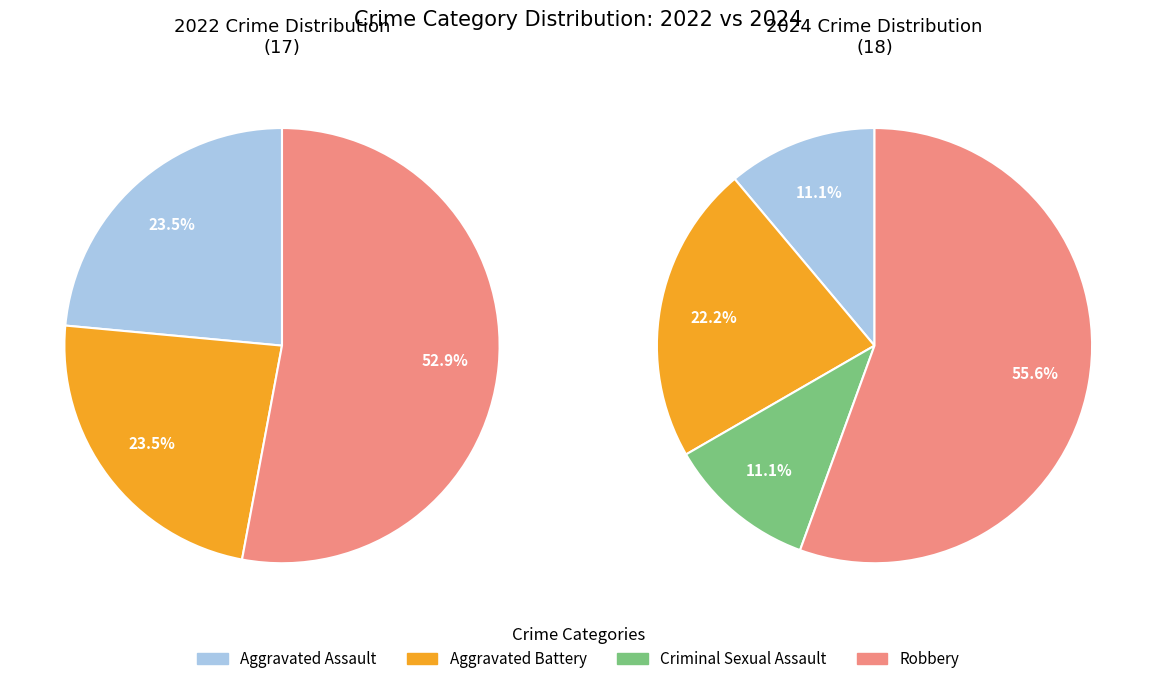

What percentage is the 3 slice, to the nearest percent?

53%